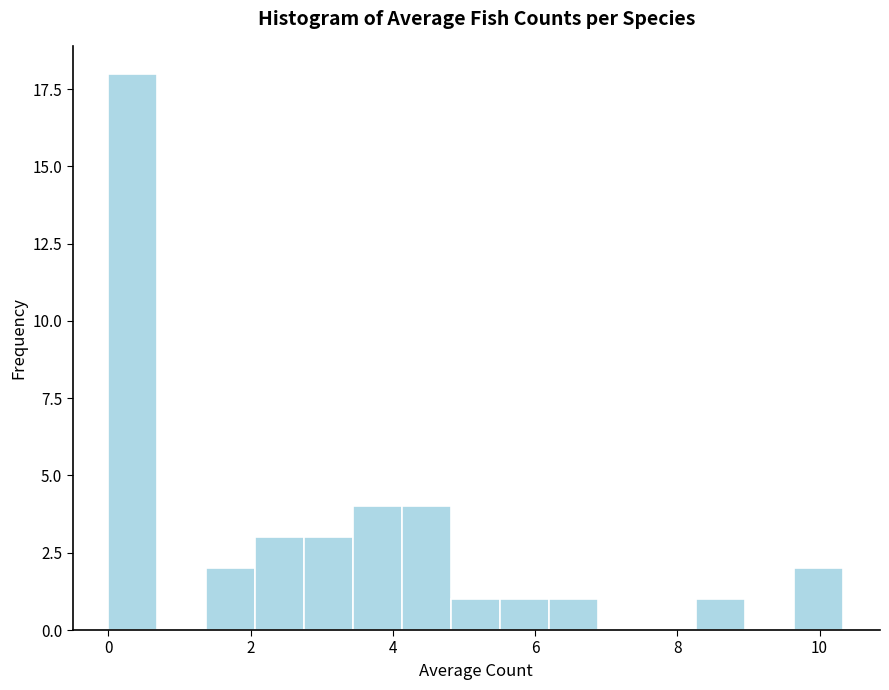

Around what value on the x-axis is the tallest bar? Give the approximate position of its centre, as read against the axis.

0.4